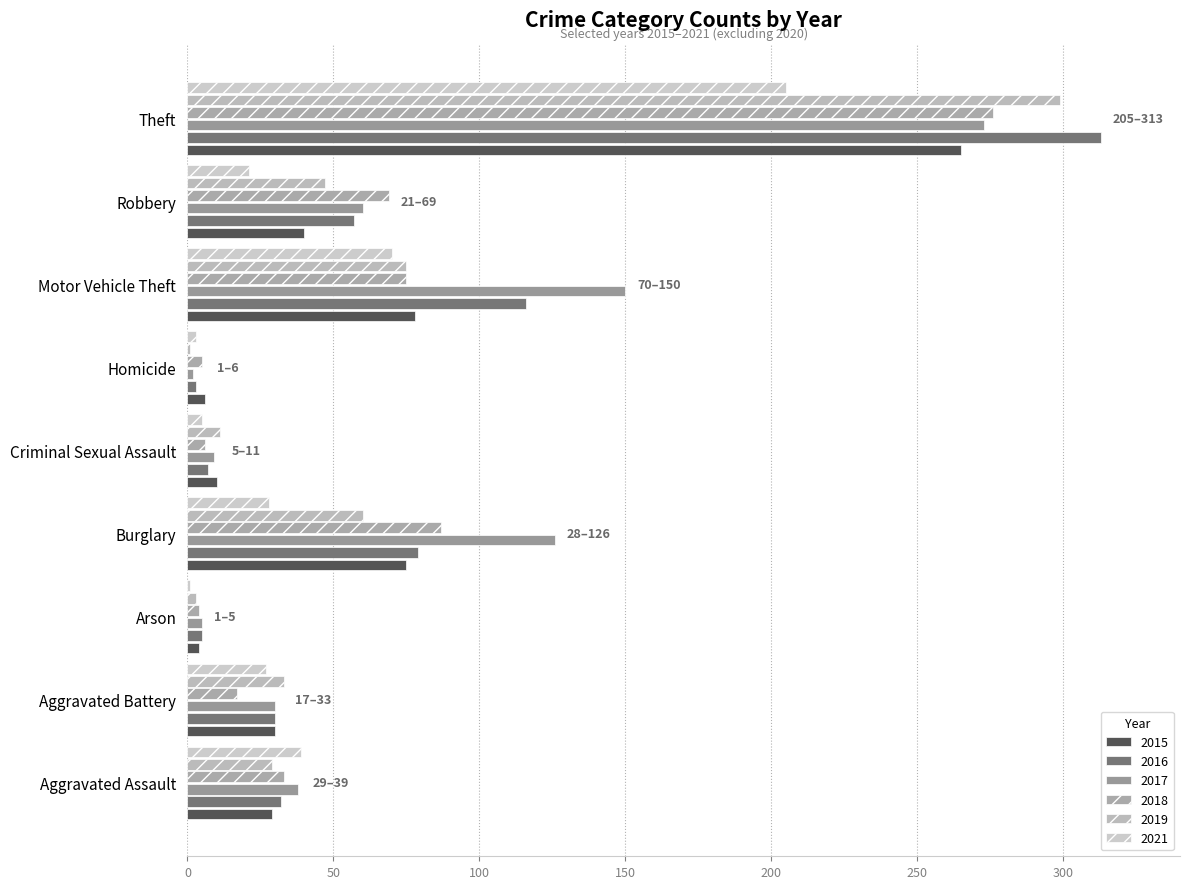

What is the average value of the 2018 series?

64